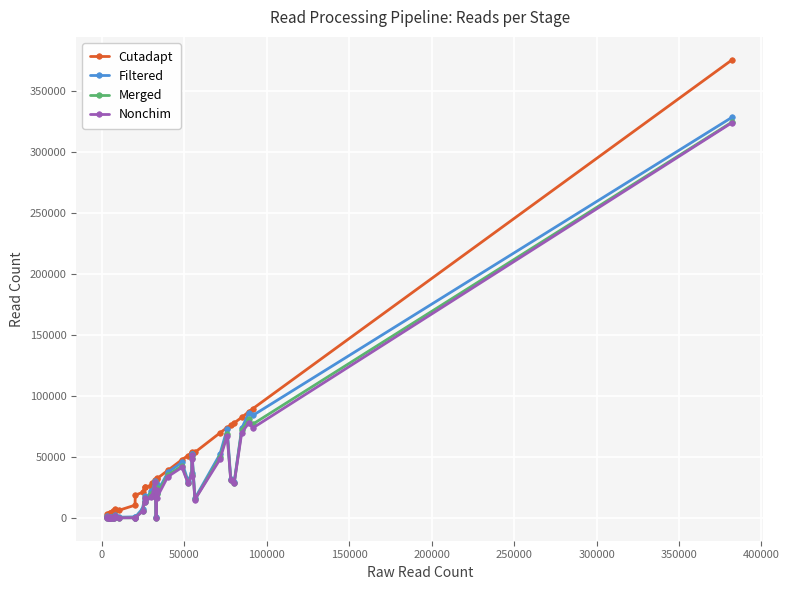

Rank the series by their maximum value, from highest to lowest.

Cutadapt, Filtered, Merged, Nonchim